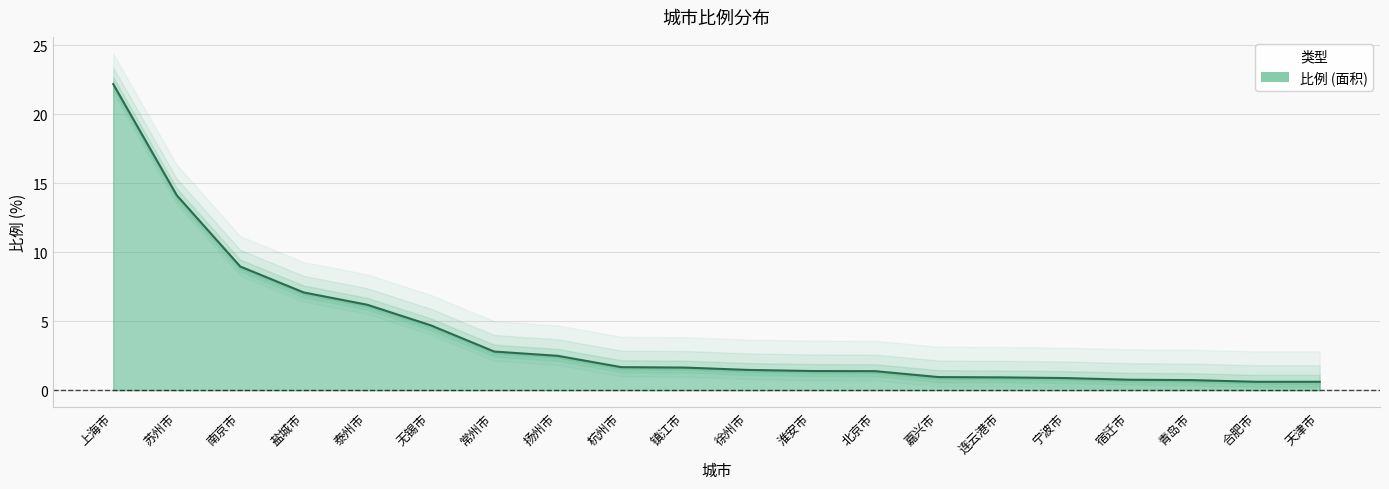

How many categories are shown in the chart?

20